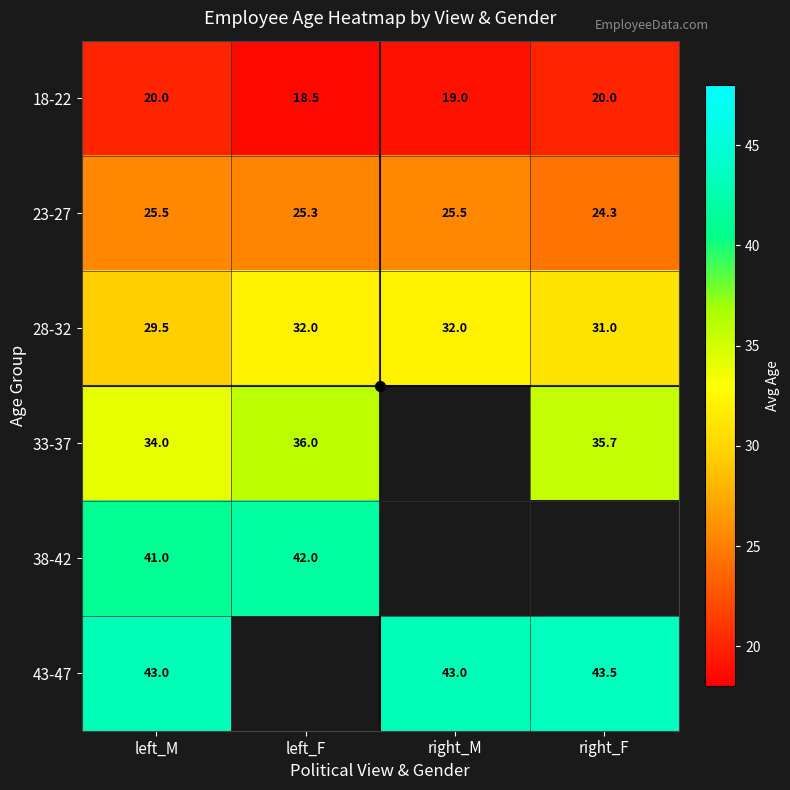

At how many categories does at least one series exceed 26?

4